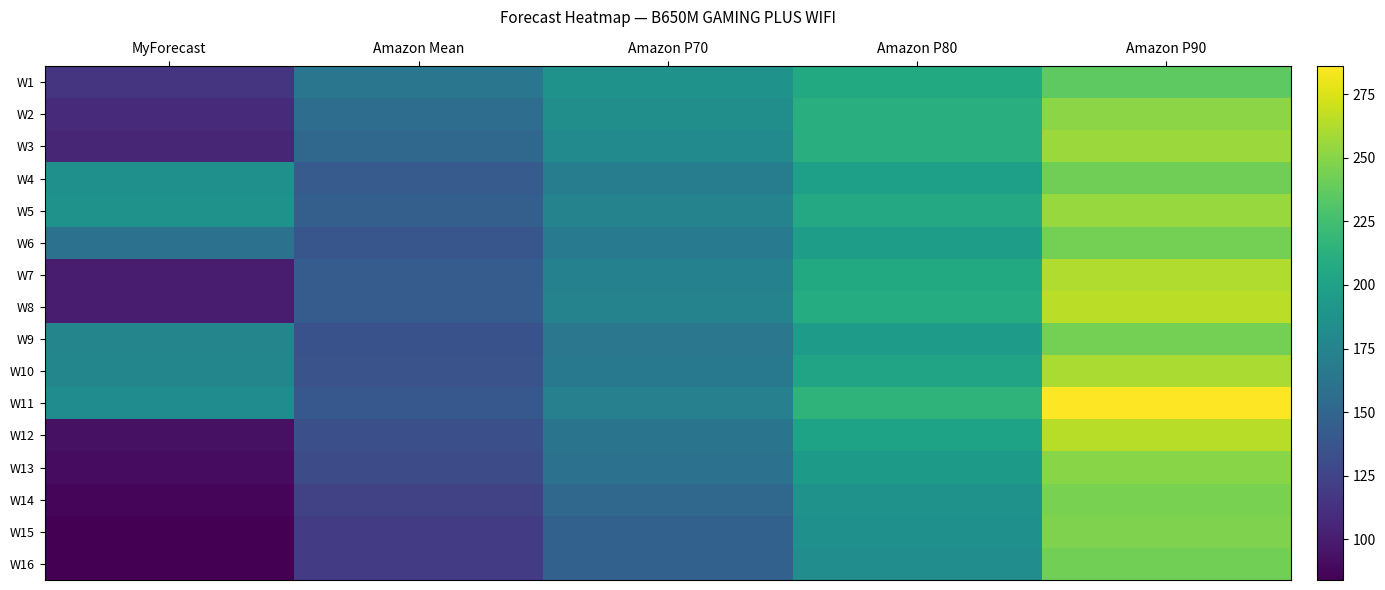

Reading left to right, what are all the values shown in this chart?

W1: MyForecast=114	Amazon Mean=163	Amazon P70=187	Amazon P80=207	Amazon P90=236
W2: MyForecast=109	Amazon Mean=156	Amazon P70=184	Amazon P80=211	Amazon P90=251
W3: MyForecast=106	Amazon Mean=152	Amazon P70=181	Amazon P80=211	Amazon P90=256
W4: MyForecast=185	Amazon Mean=142	Amazon P70=170	Amazon P80=198	Amazon P90=242
W5: MyForecast=188	Amazon Mean=145	Amazon P70=174	Amazon P80=206	Amazon P90=255
W6: MyForecast=160	Amazon Mean=138	Amazon P70=167	Amazon P80=197	Amazon P90=244
W7: MyForecast=100	Amazon Mean=143	Amazon P70=173	Amazon P80=207	Amazon P90=262
W8: MyForecast=100	Amazon Mean=143	Amazon P70=174	Amazon P80=209	Amazon P90=265
W9: MyForecast=176	Amazon Mean=135	Amazon P70=164	Amazon P80=195	Amazon P90=244
W10: MyForecast=177	Amazon Mean=136	Amazon P70=166	Amazon P80=202	Amazon P90=260
W11: MyForecast=182	Amazon Mean=140	Amazon P70=172	Amazon P80=215	Amazon P90=286
W12: MyForecast=93	Amazon Mean=133	Amazon P70=162	Amazon P80=201	Amazon P90=264
W13: MyForecast=91	Amazon Mean=130	Amazon P70=159	Amazon P80=194	Amazon P90=250
W14: MyForecast=87	Amazon Mean=124	Amazon P70=152	Amazon P80=187	Amazon P90=245
W15: MyForecast=84	Amazon Mean=120	Amazon P70=147	Amazon P80=185	Amazon P90=247
W16: MyForecast=84	Amazon Mean=120	Amazon P70=147	Amazon P80=183	Amazon P90=243